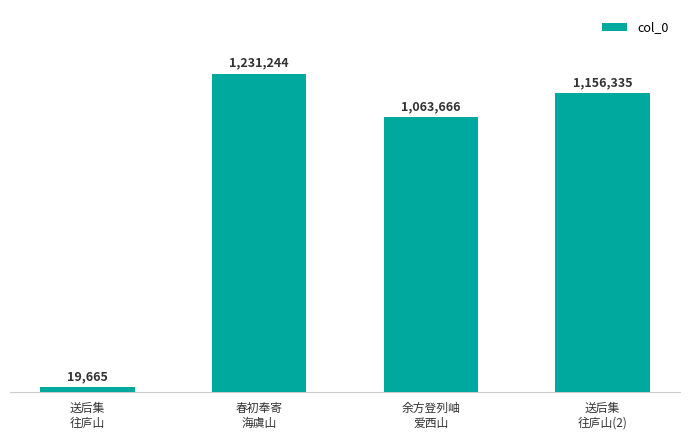

Reading right to left, what are all the values shown in this chart?

1156335	1063666	1231244	19665